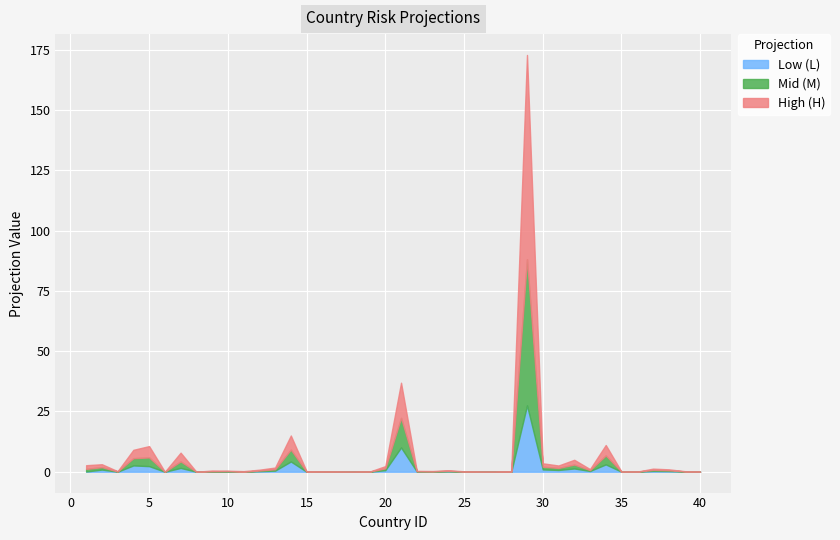

Where is the first local minimum for Mid (M)?

3